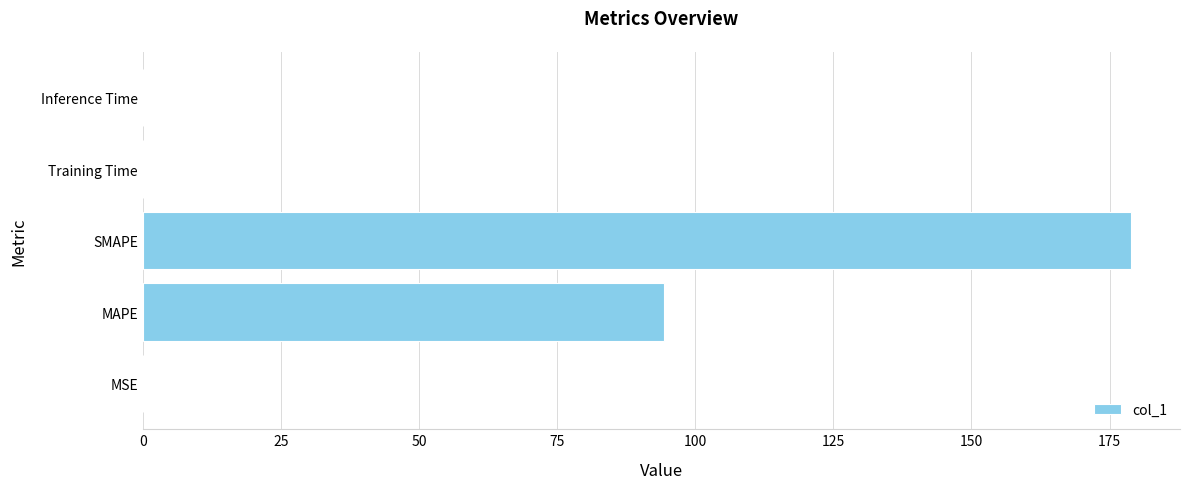

Read the value at SMAPE.

178.8